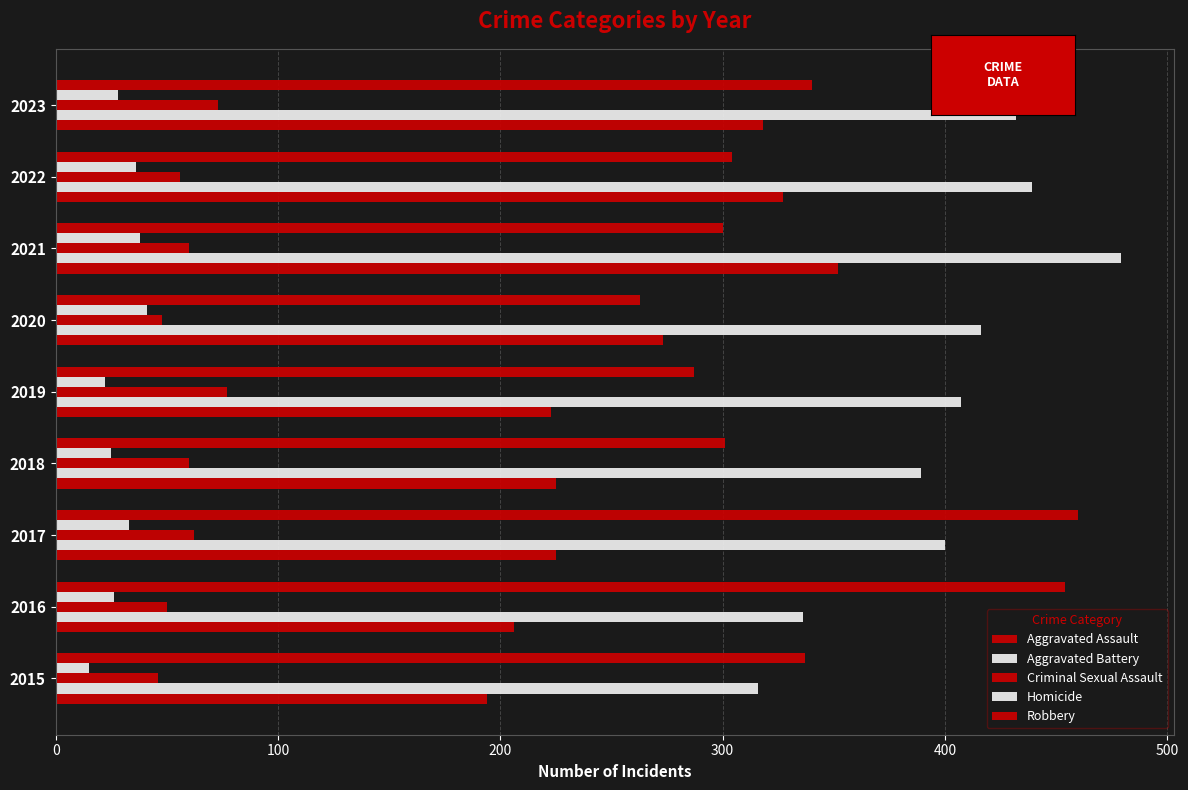

Reading left to right, what are all the values shown in this chart?

Aggravated Assault: 194	206	225	225	223	273	352	327	318
Aggravated Battery: 316	336	400	389	407	416	479	439	432
Criminal Sexual Assault: 46	50	62	60	77	48	60	56	73
Homicide: 15	26	33	25	22	41	38	36	28
Robbery: 337	454	460	301	287	263	300	304	340